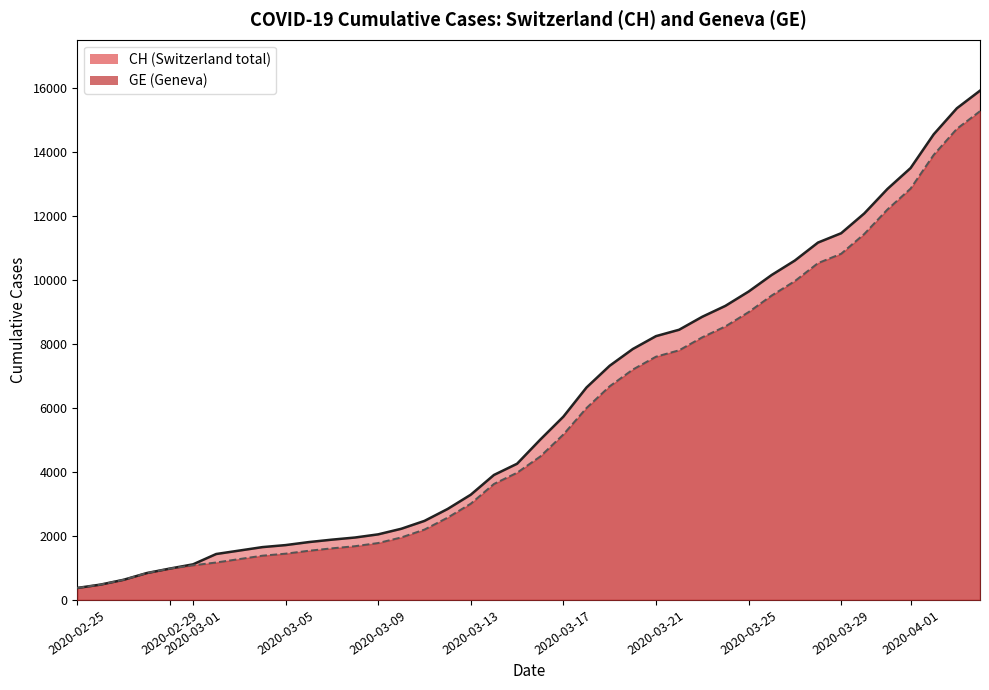

The value of CH line at 31 is 16062. True or false?

False